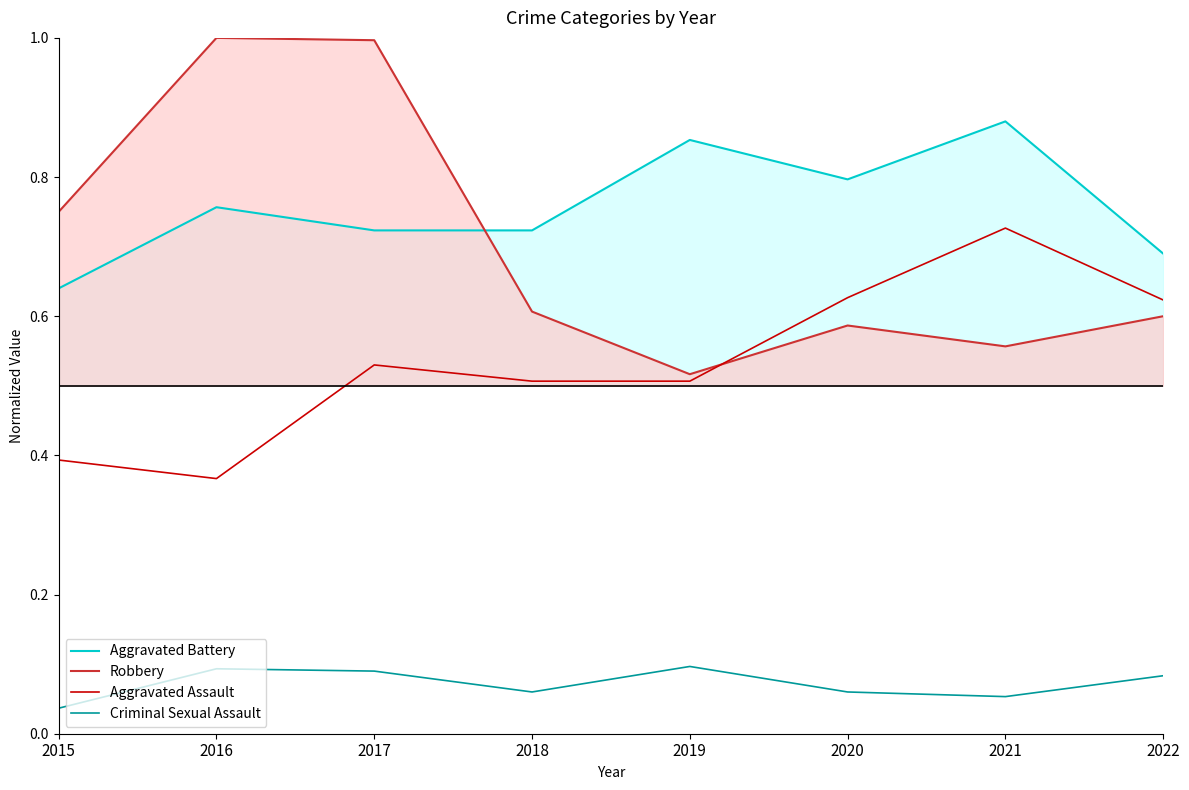

How many interior local valleys does the Robbery series have?

2